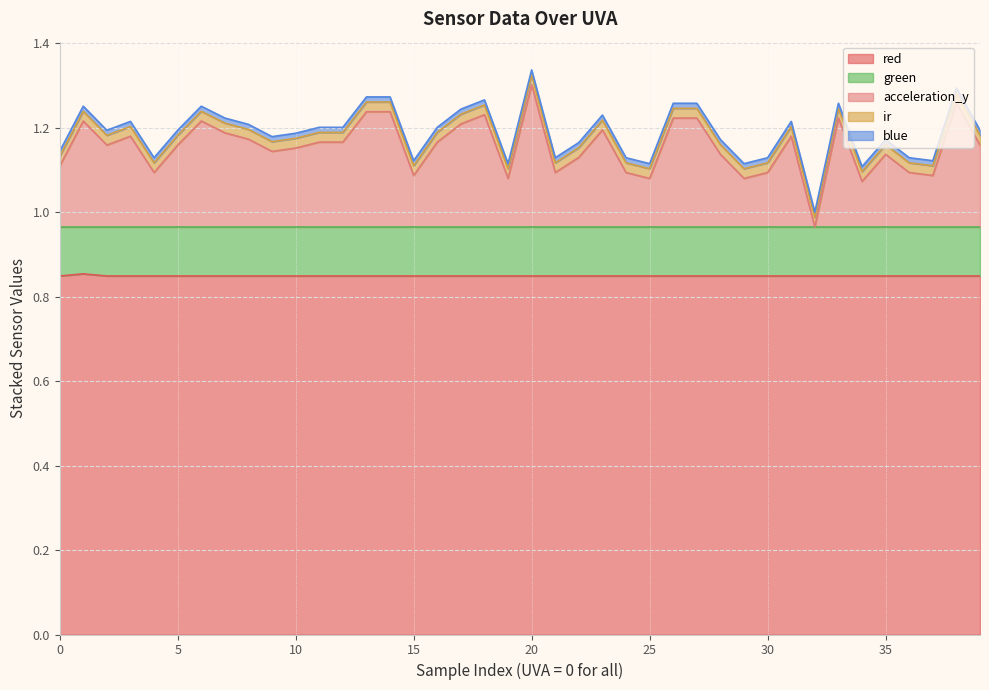

Which series has the largest total across all categories?

red